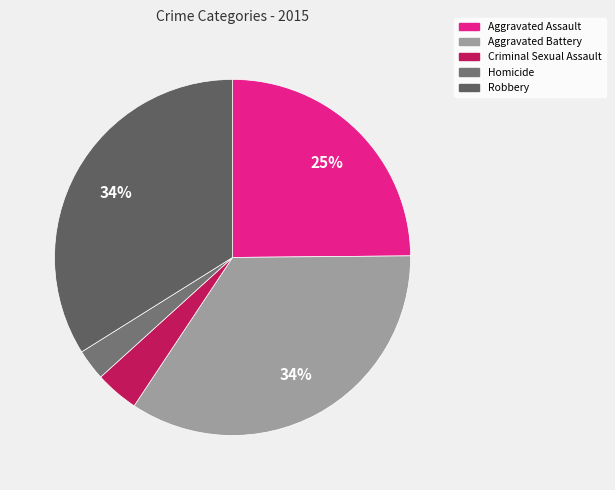

Which category has the smallest portion of the pie?

Homicide